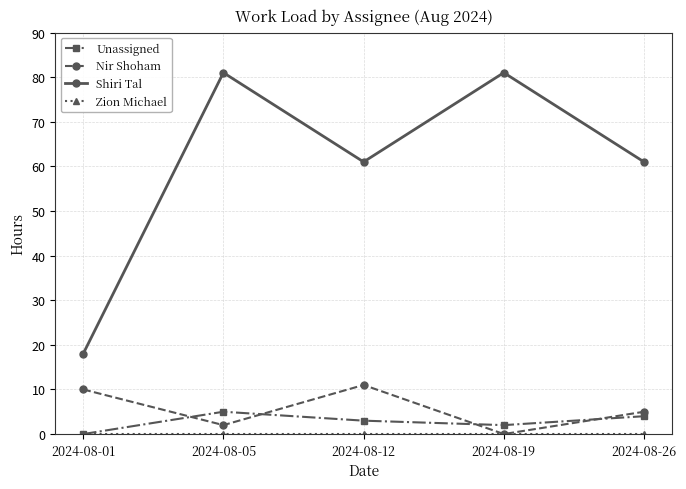

What is the highest value of the Unassigned series?

5